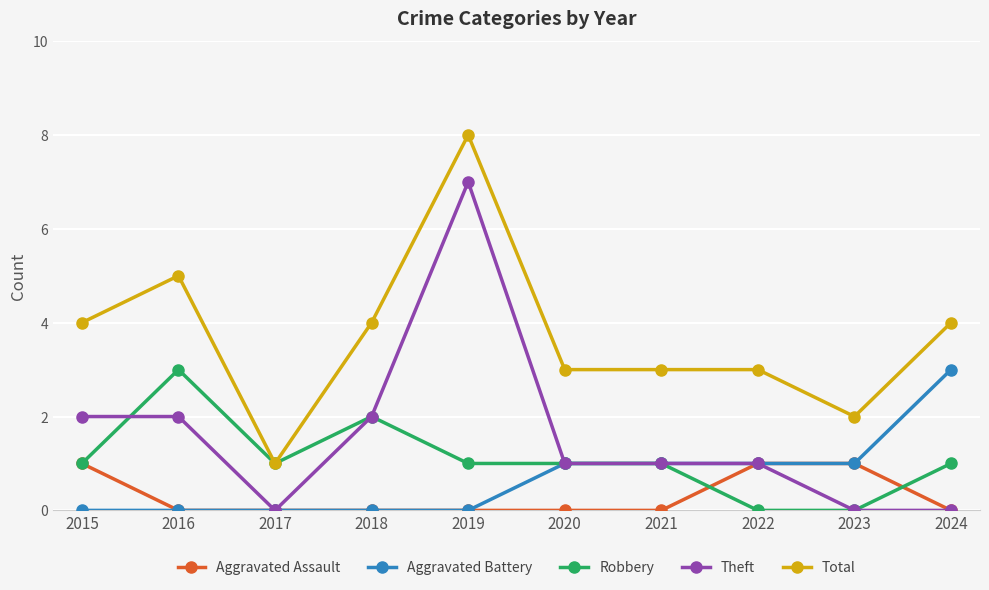

How many lines are shown in the chart?

5